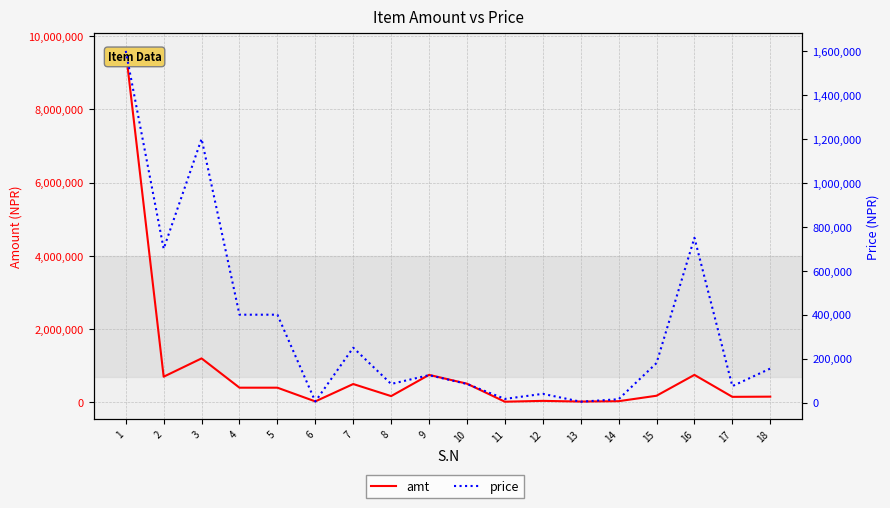

List the series in order of their peak value, highest first.

amt, price